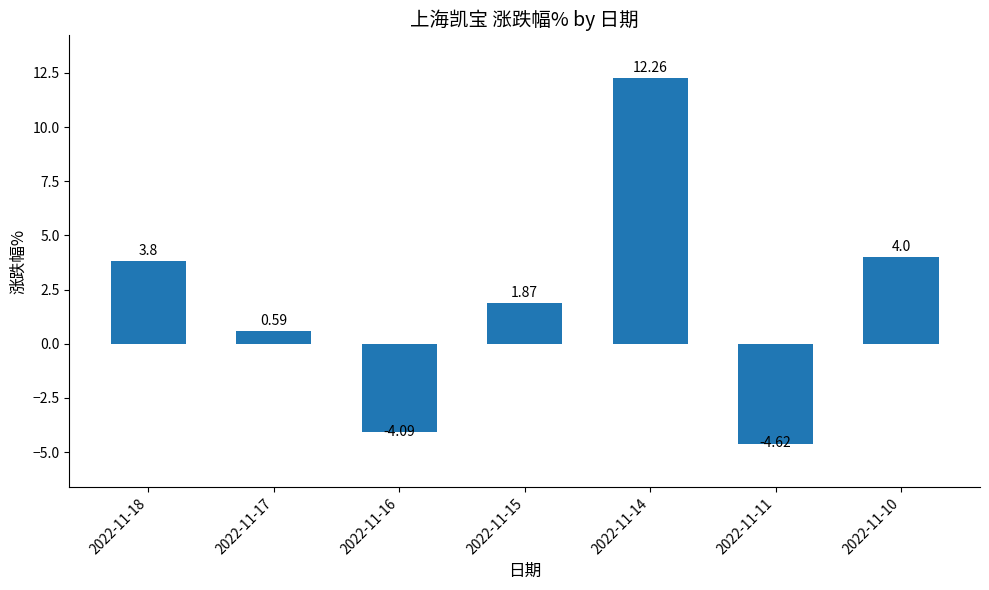

What is the sum of the values at 2022-11-11 and 2022-11-14?

7.6